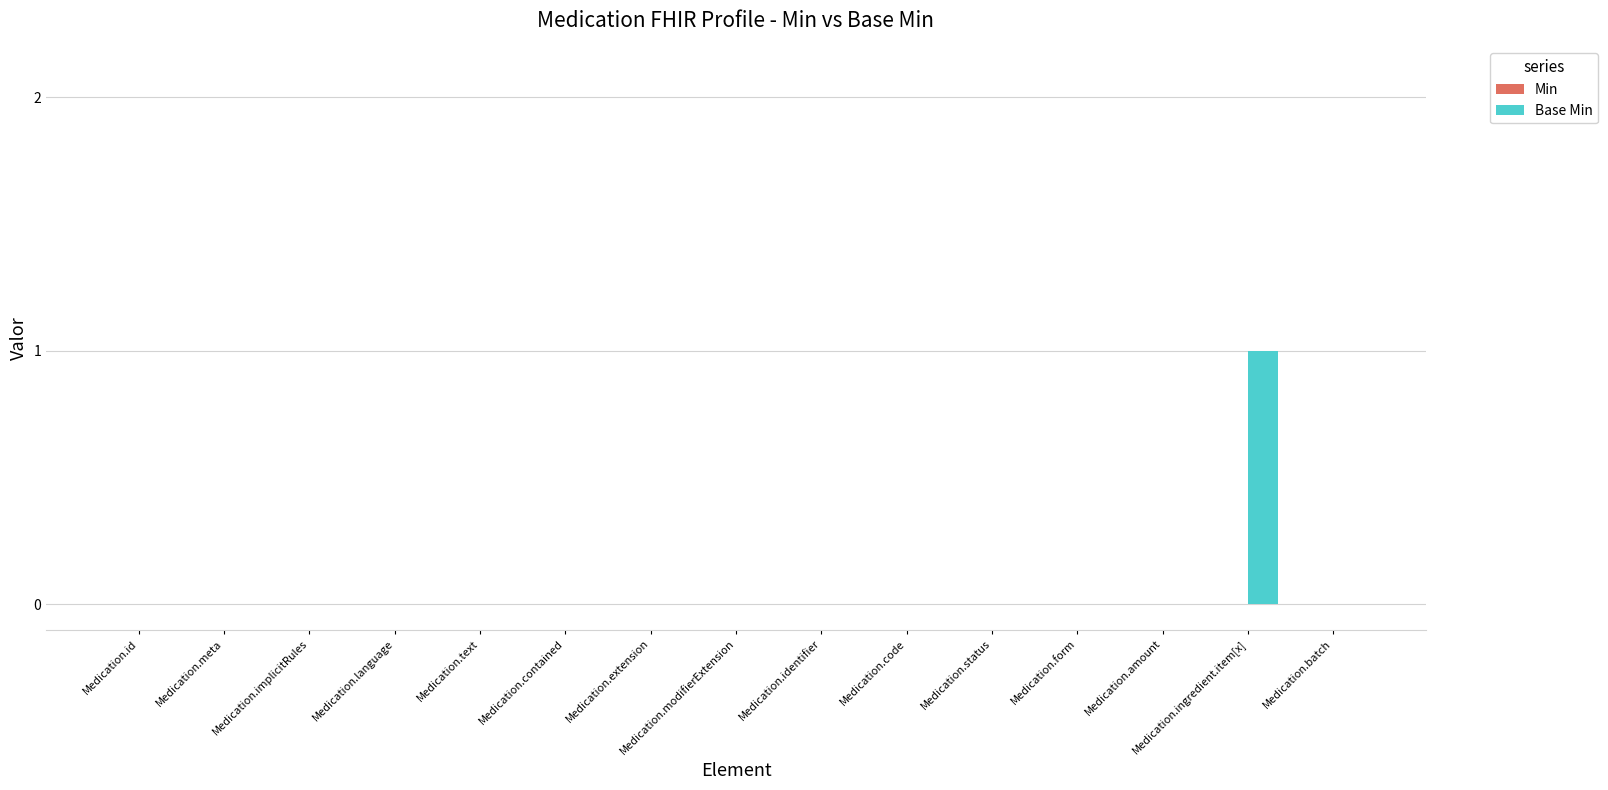

The value at Medication.identifier is 0. True or false?

True